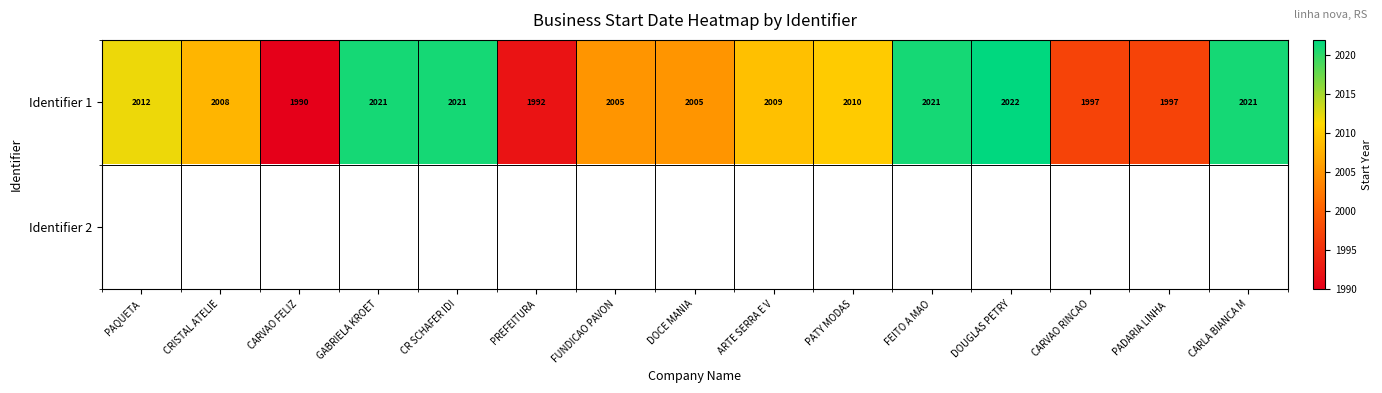

Which category has the highest value in the Identifier 1 series?

DOUGLAS PETRY